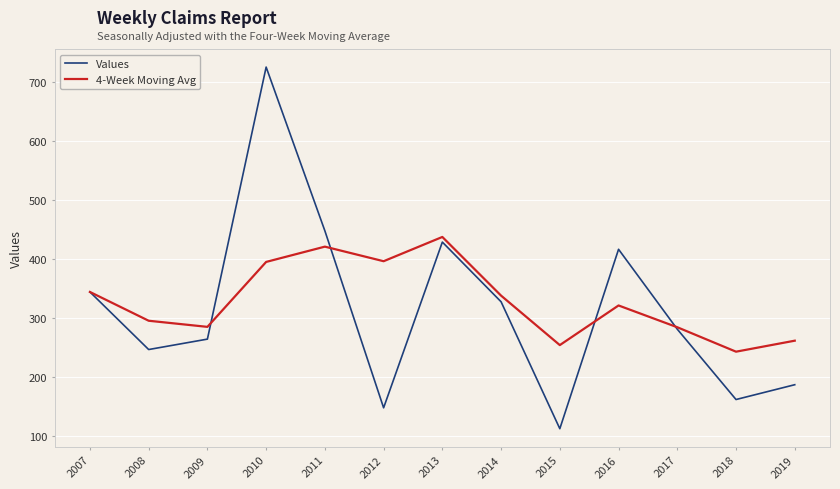

What is the highest value of the 4-Week Moving Avg series?

437.9